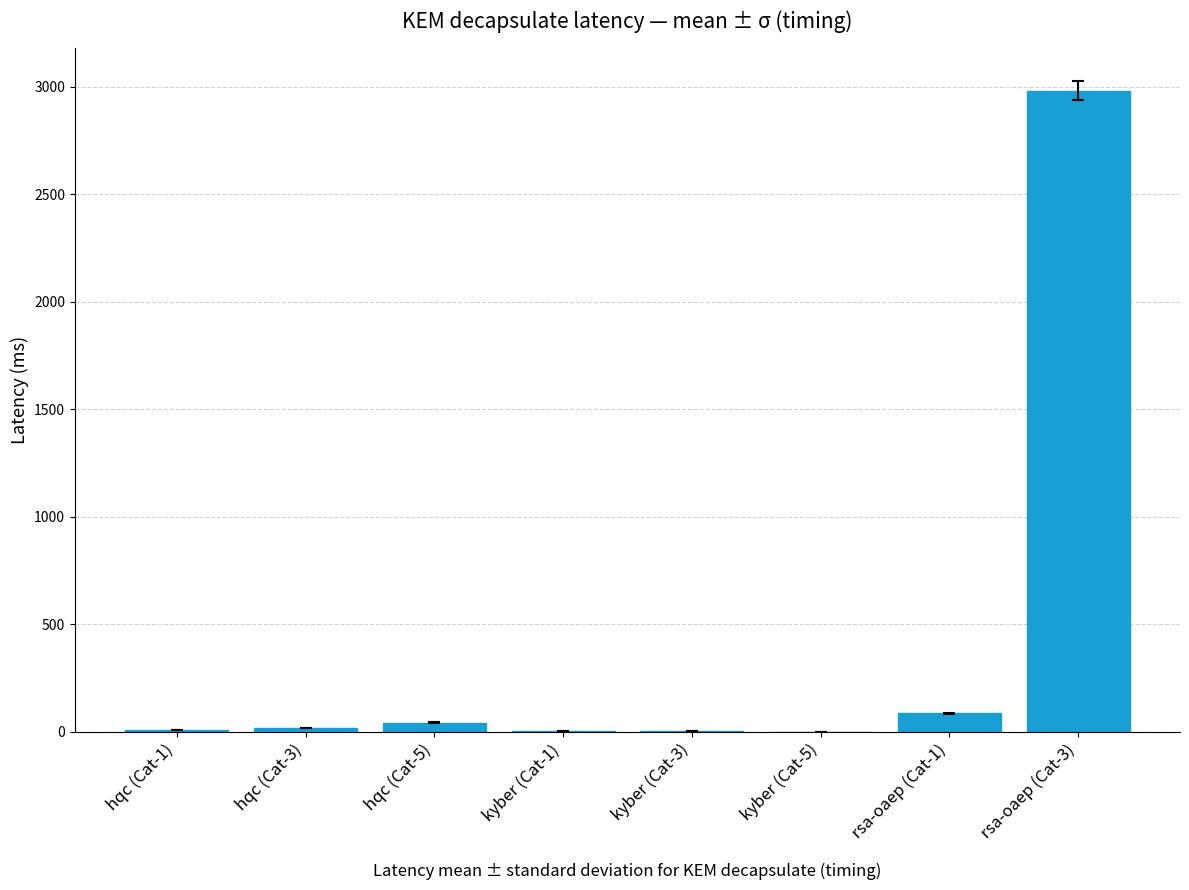

Which category has the highest value across all series?

rsa-oaep (Cat-3)